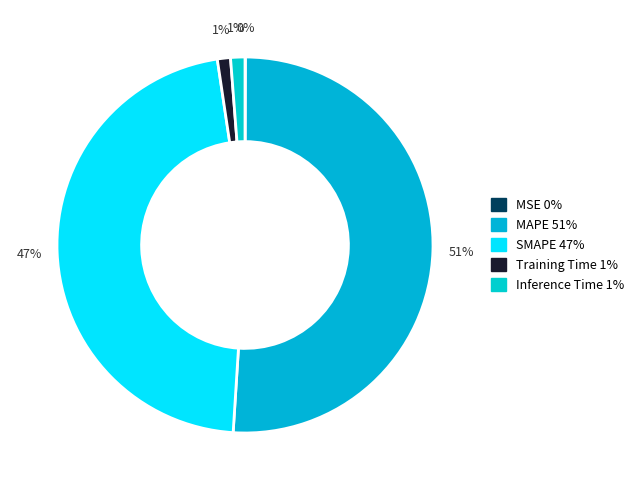

Which category accounts for the majority?

MAPE